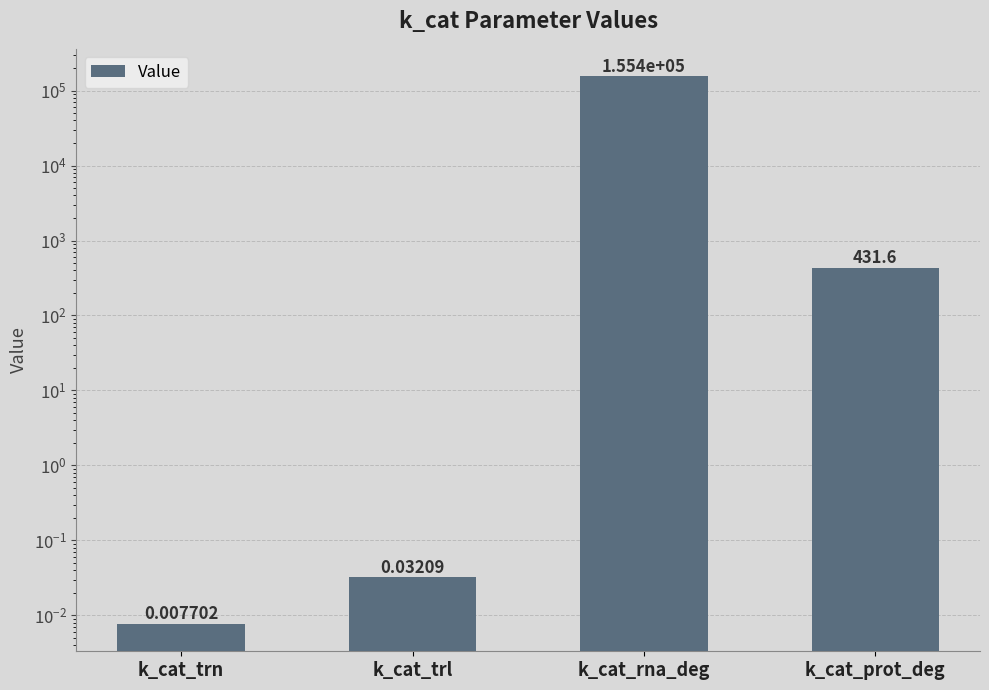

How many values exceed 431?

2